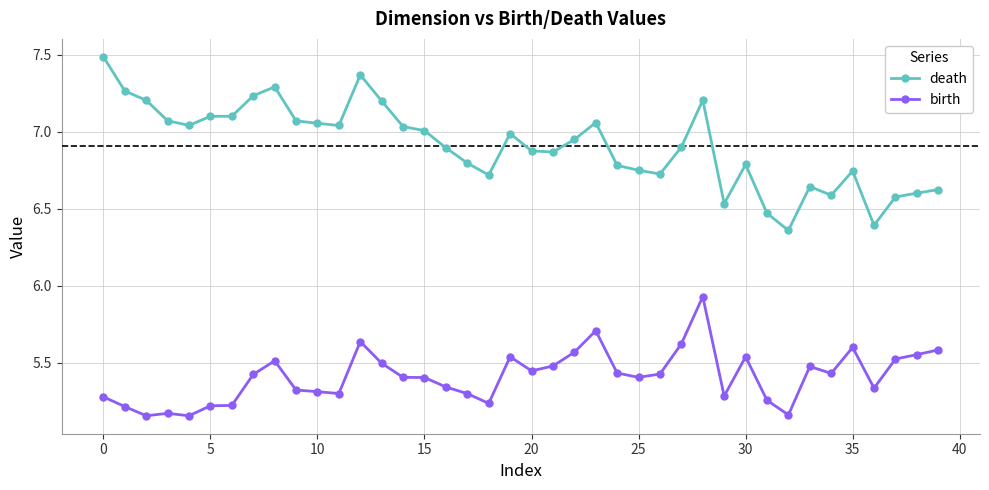

In birth, how many points are lower than both neighbors (excluding endpoints)?

10